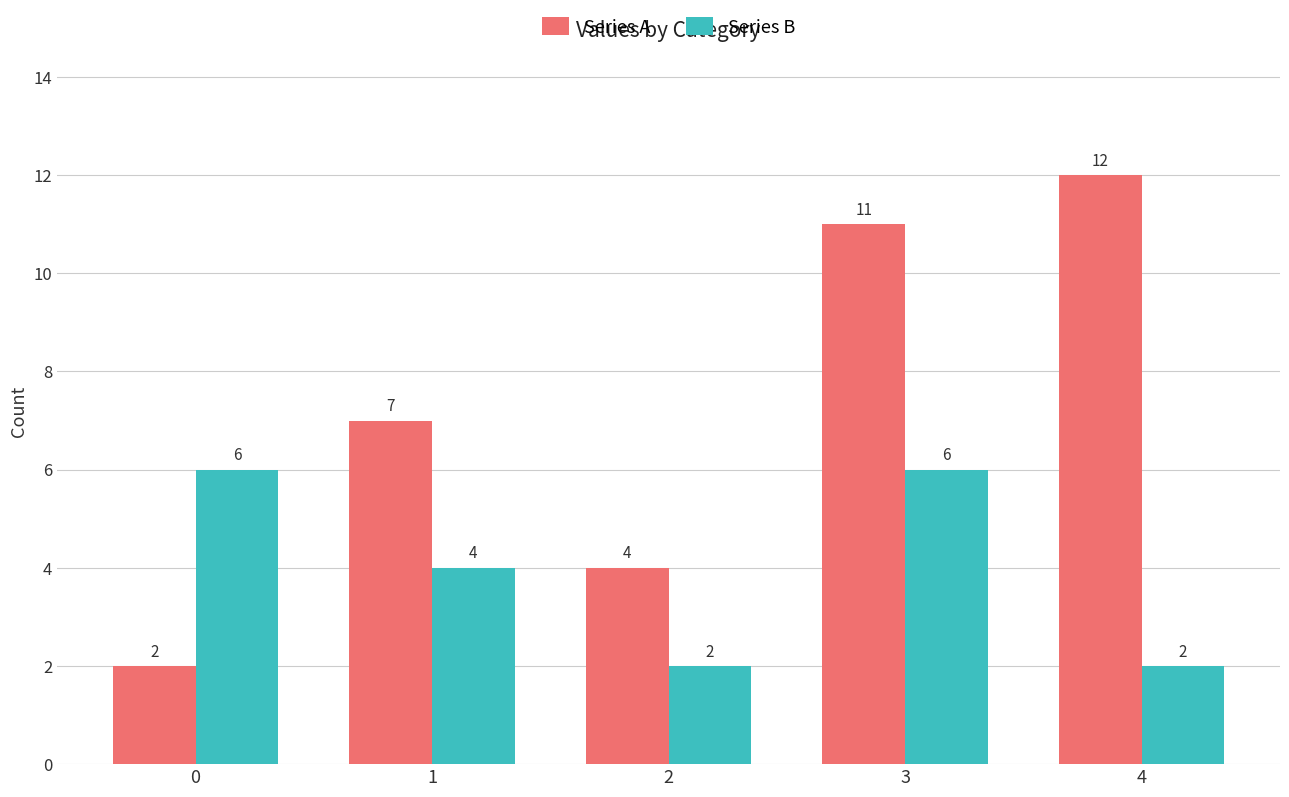

Count the number of categories in the chart.

5